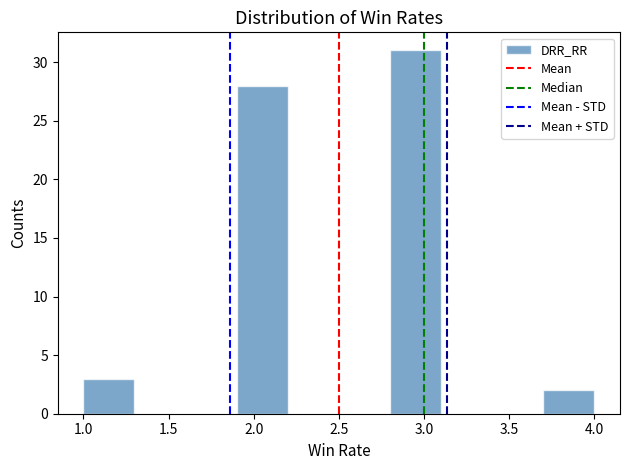

How tall is the bar that spans 2.8 to 3.1 on the x-axis? The values are not printed on the chart, so give them approximately, as read against the axis.

31